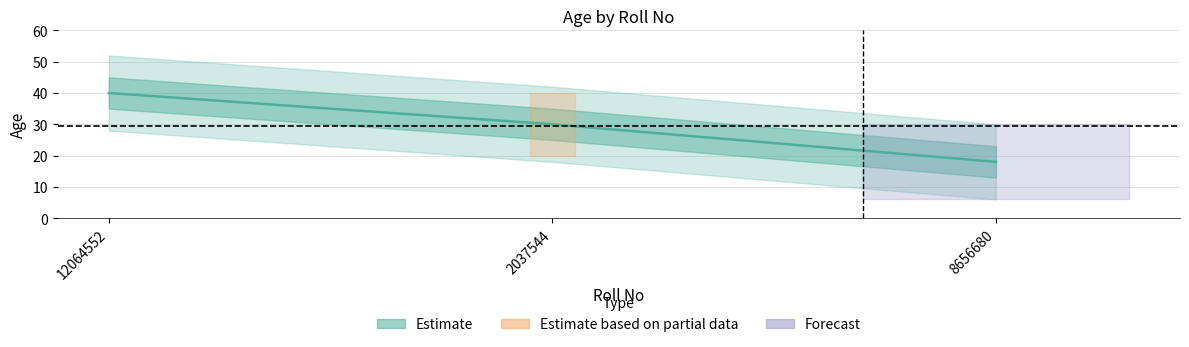

Reading right to left, list all the values displayed in this chart.

18	30	40